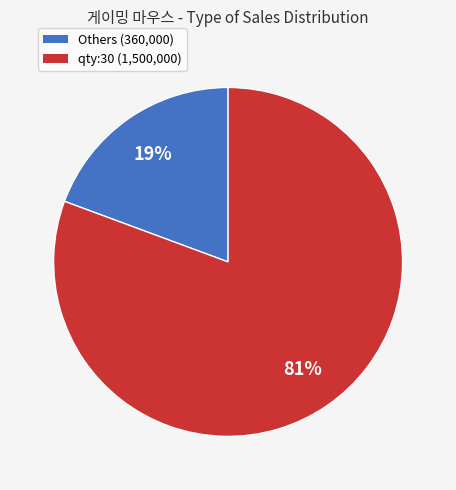

The Others (360,000) slice represents 25% of the pie. True or false?

False